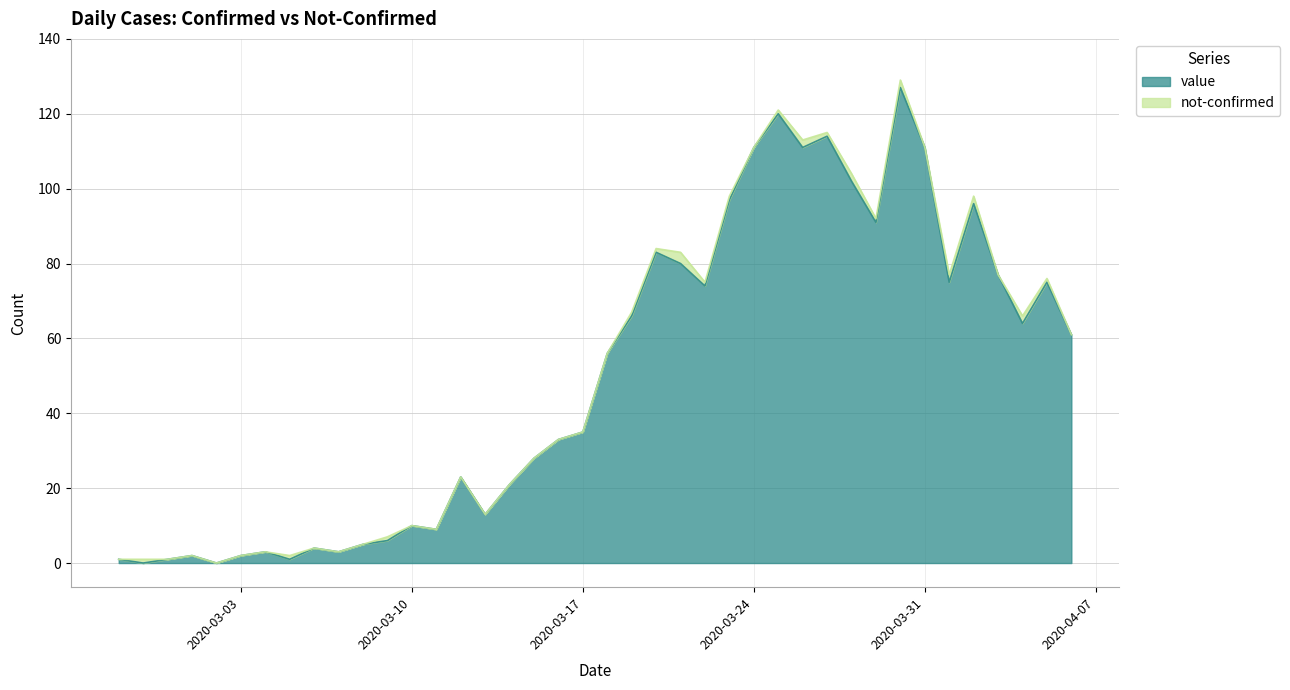

At which category does the data reach its first local valley?

2020-02-28